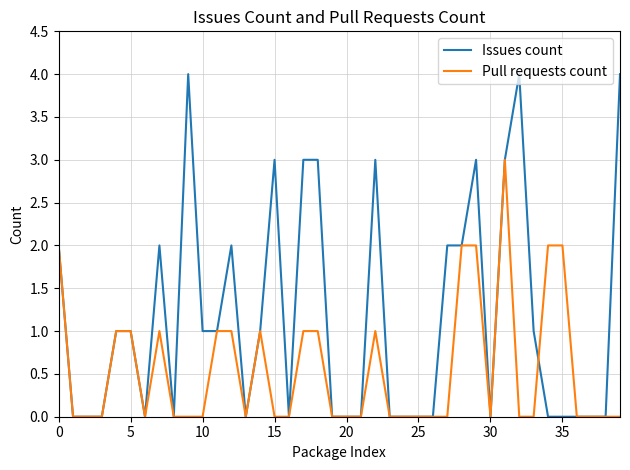

What is the maximum value for Issues count?

4